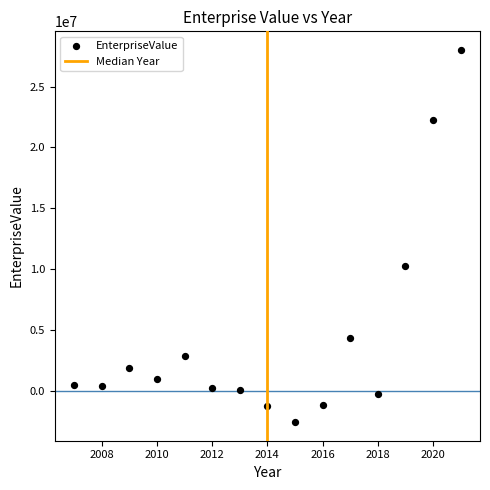

What is the range of X values (max minus min)?

14